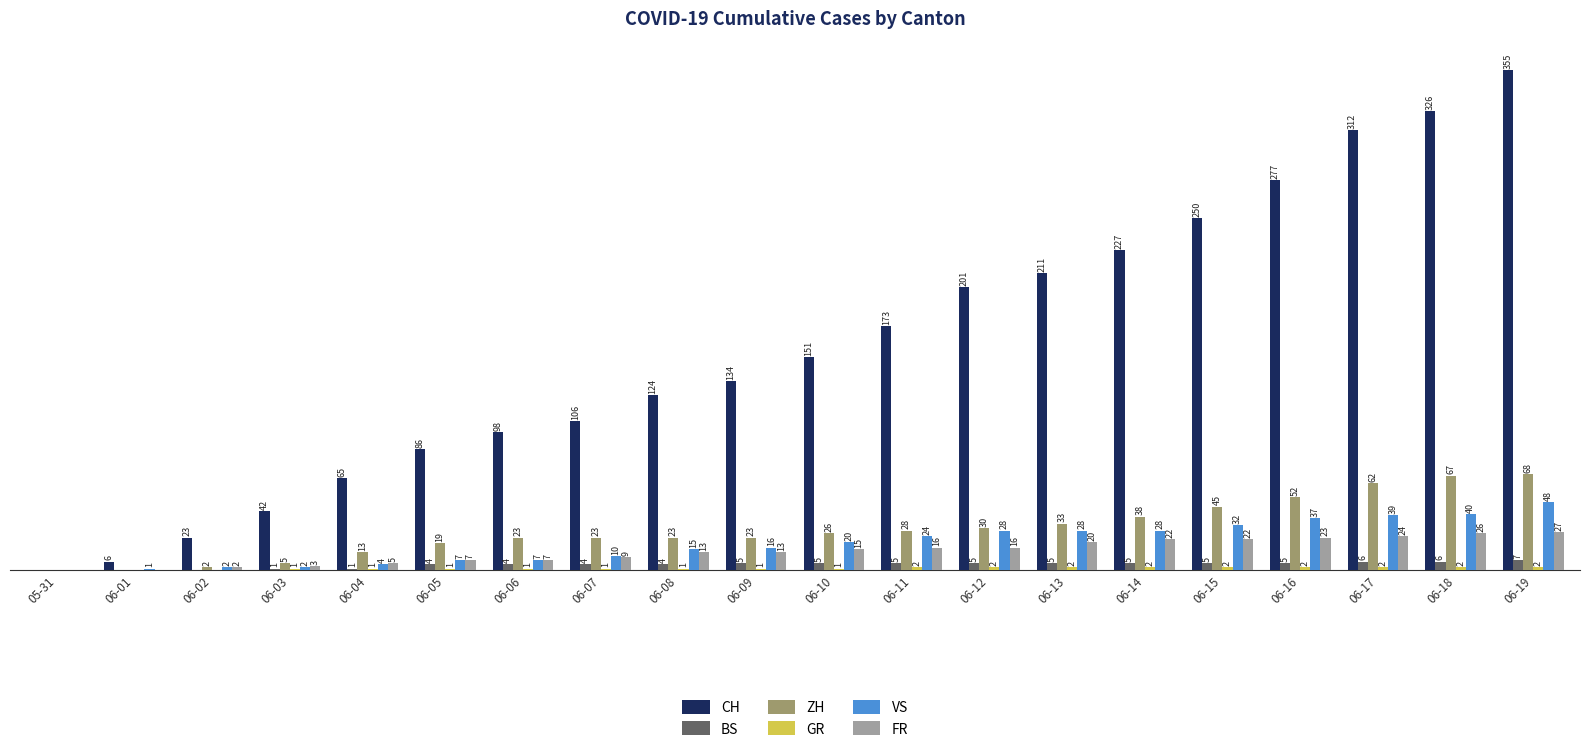

At which label is CH closest to 177?

06-11